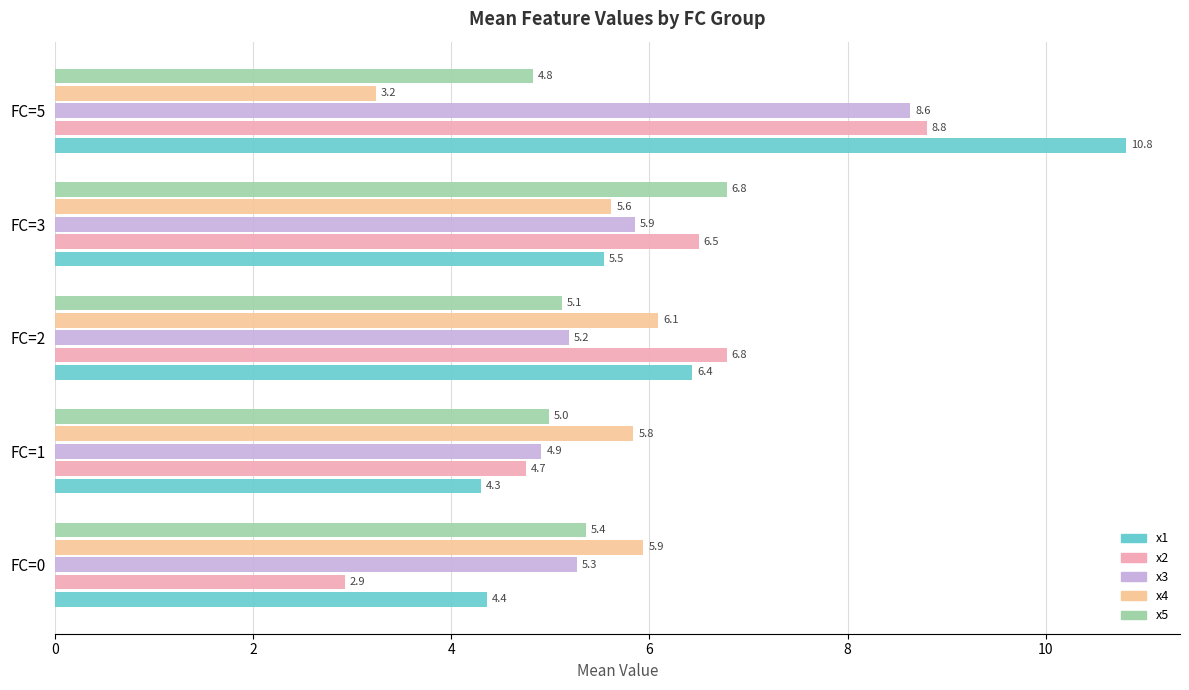

Which series has the largest range (max minus min)?

x1